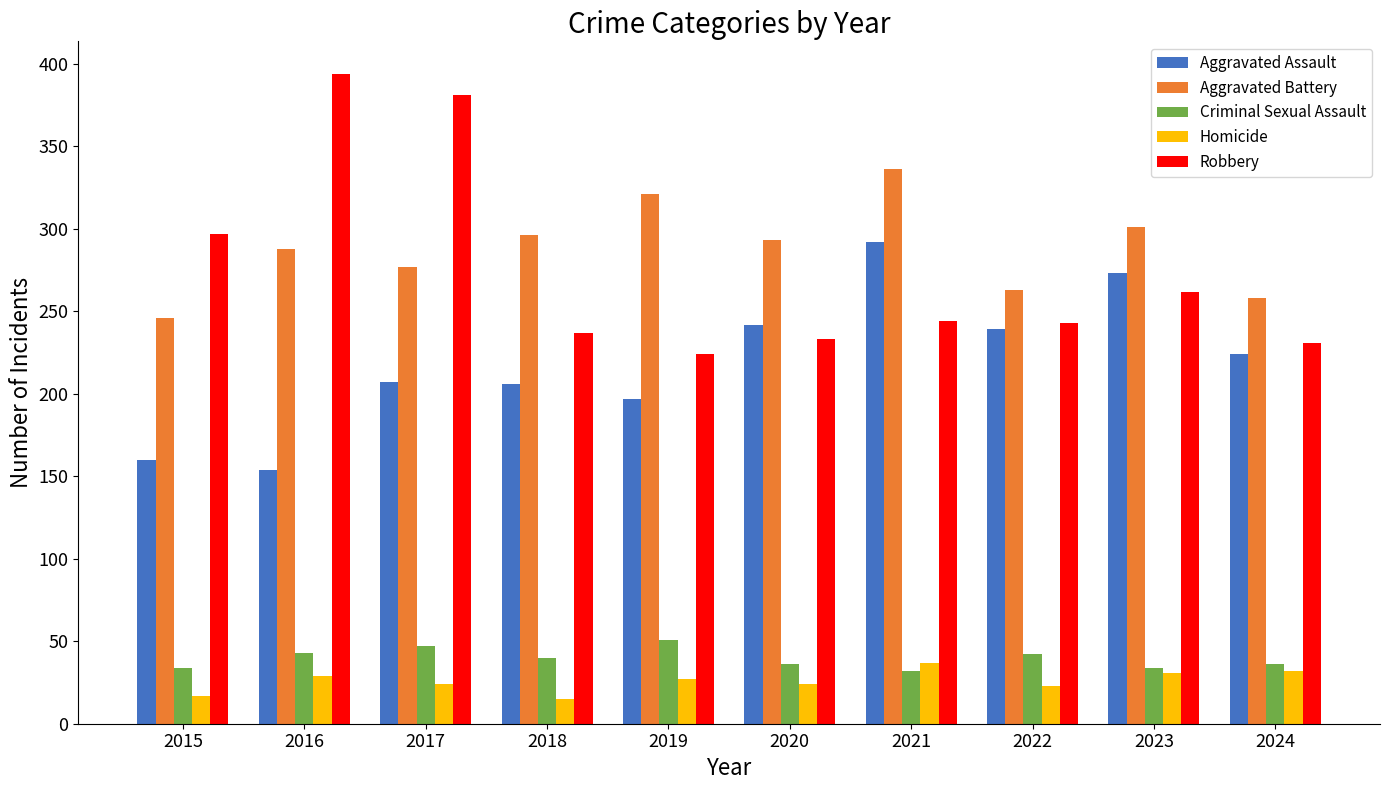

What is the spread (max minus min) of values at 2021?

304